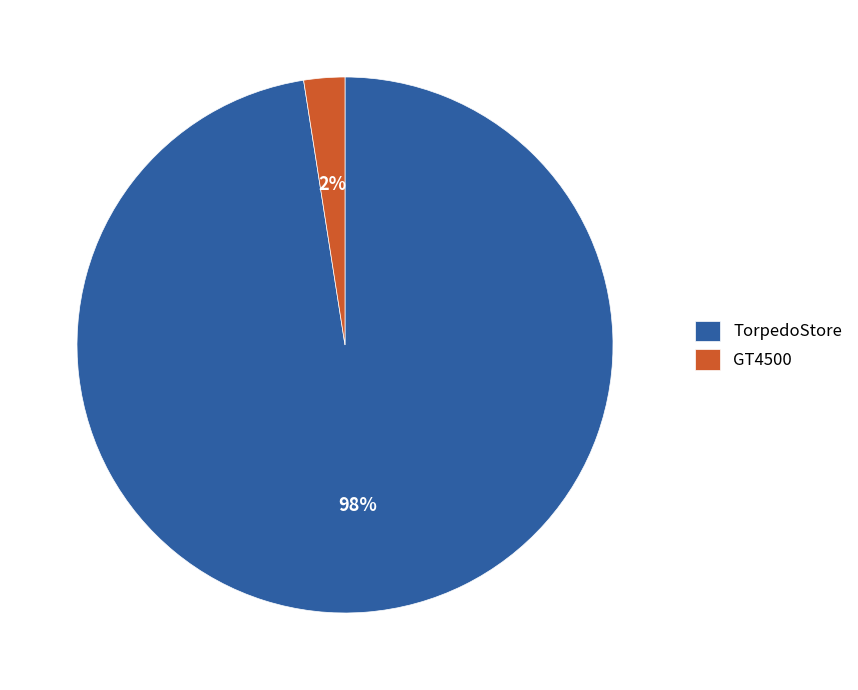

To the nearest percent, what is the combined percentage of GT4500 and TorpedoStore?

100%